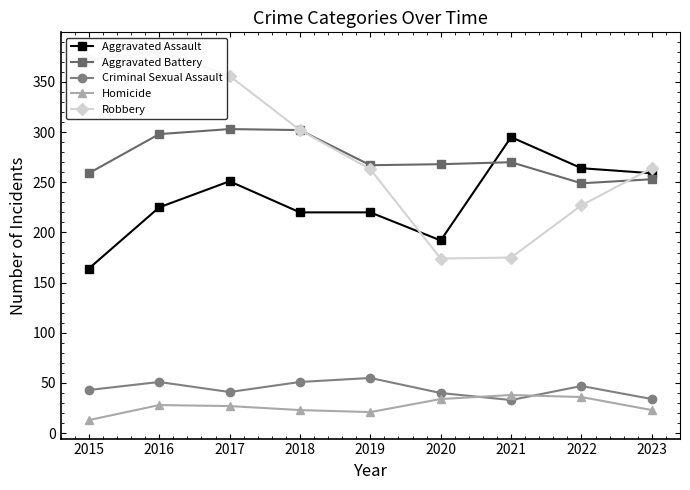

How many data points in Homicide are less than 27?

4